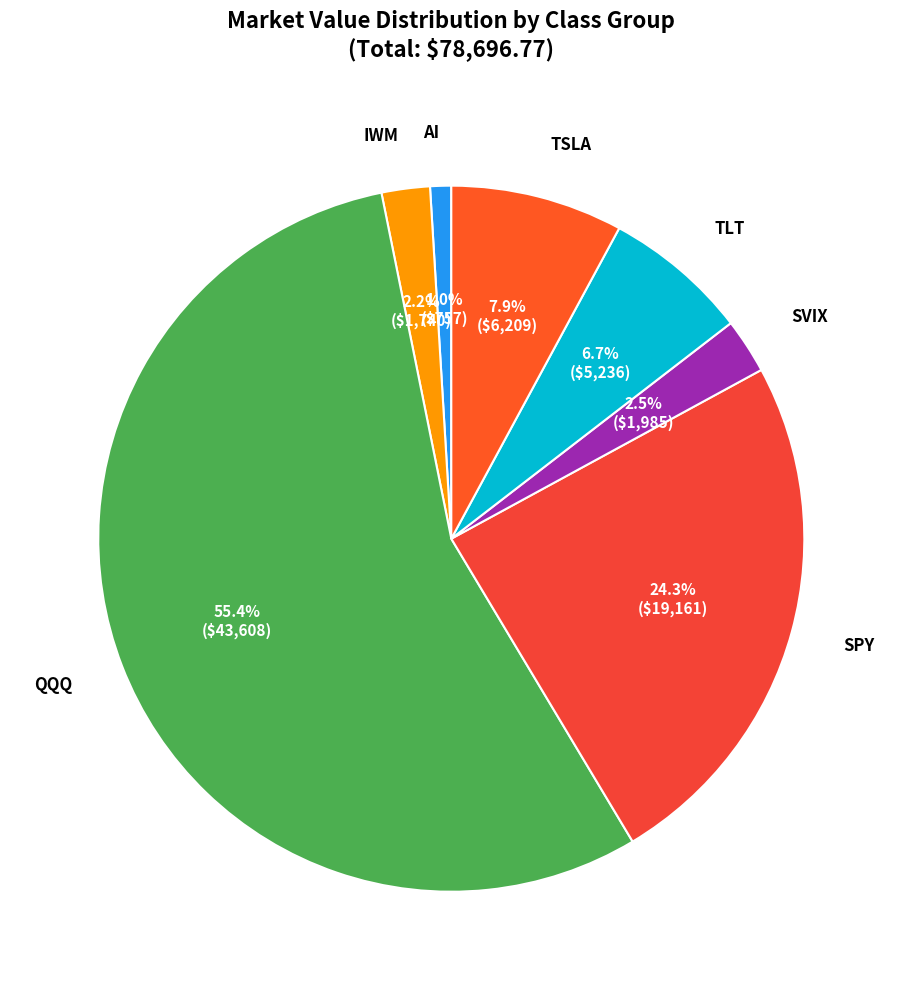

Count the number of slices in the pie.

7